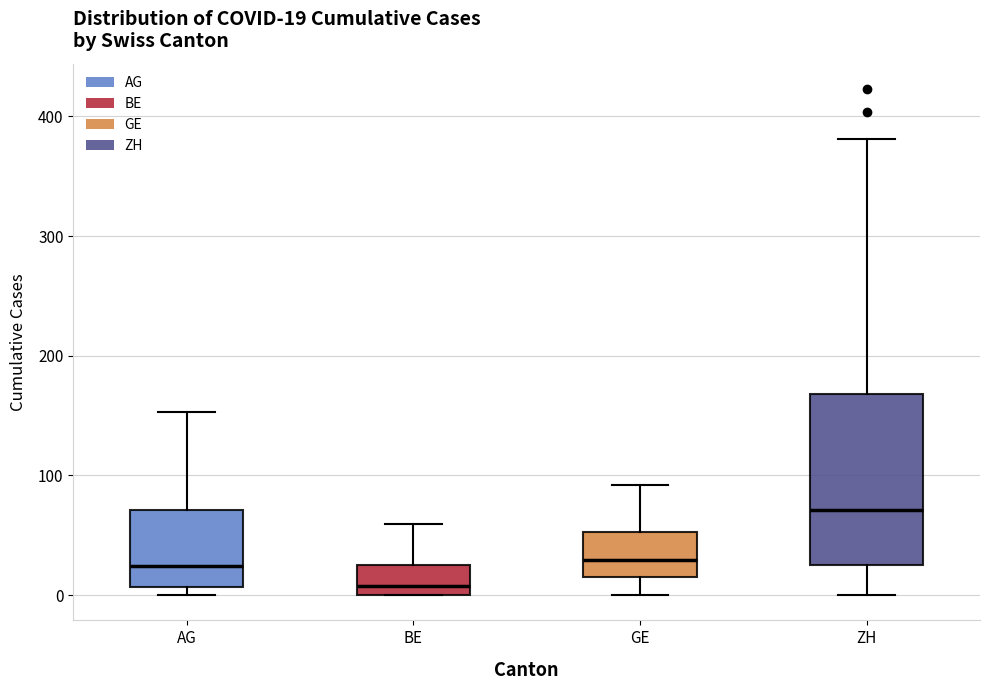

Which box's median line is the lowest?

BE